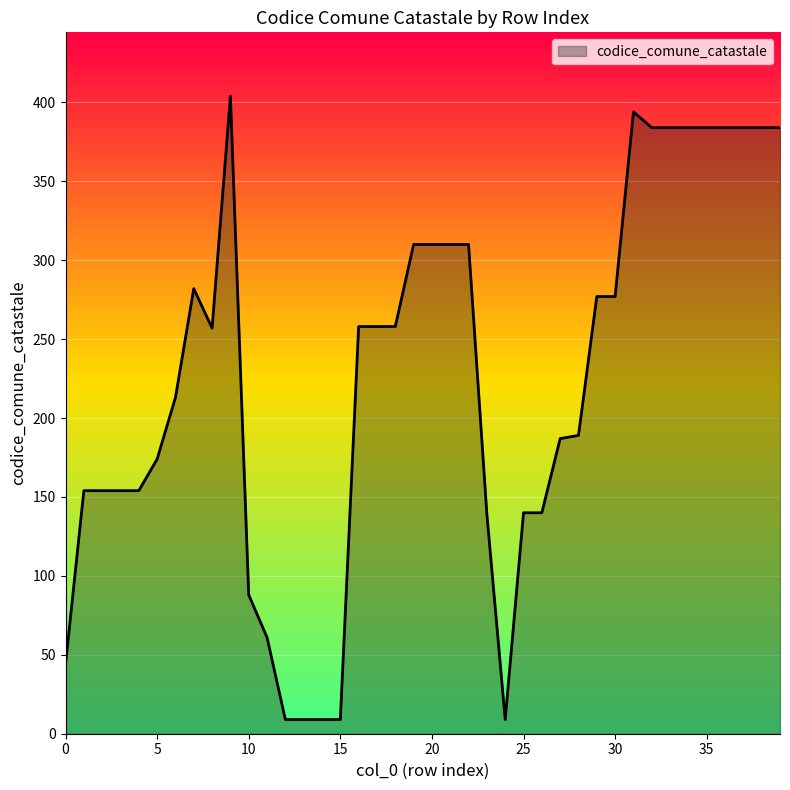

What is the minimum value shown in the chart?

9